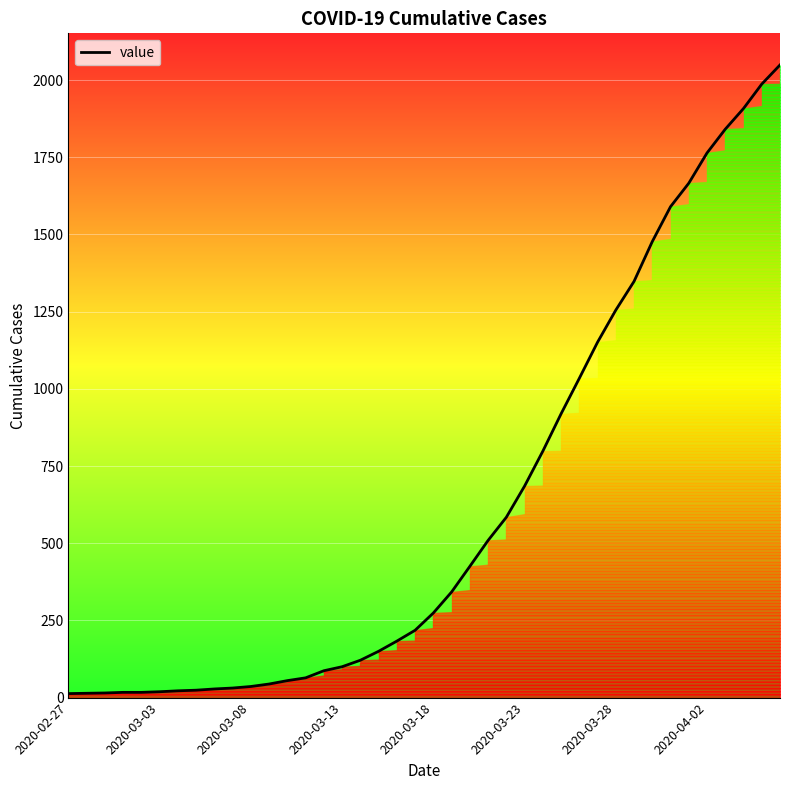

What is the maximum value shown in the chart?

2049